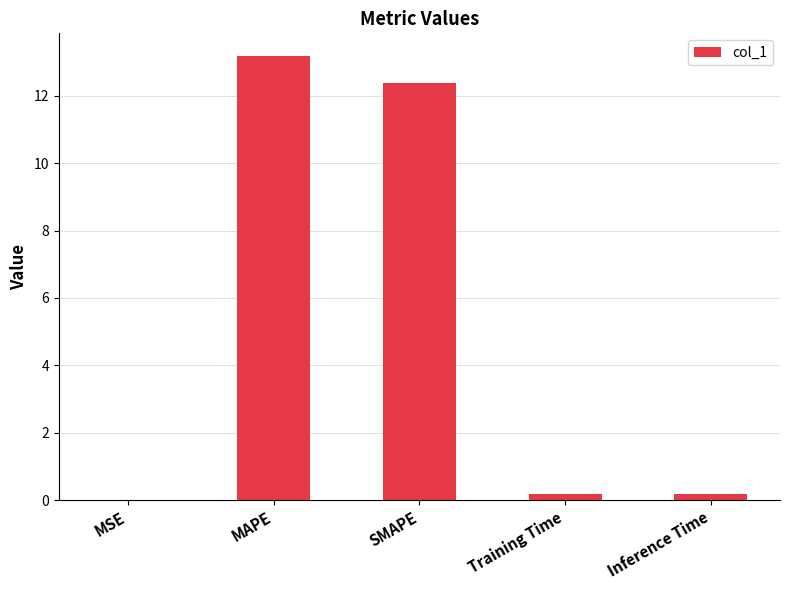

Which has a higher value, MSE or SMAPE?

SMAPE